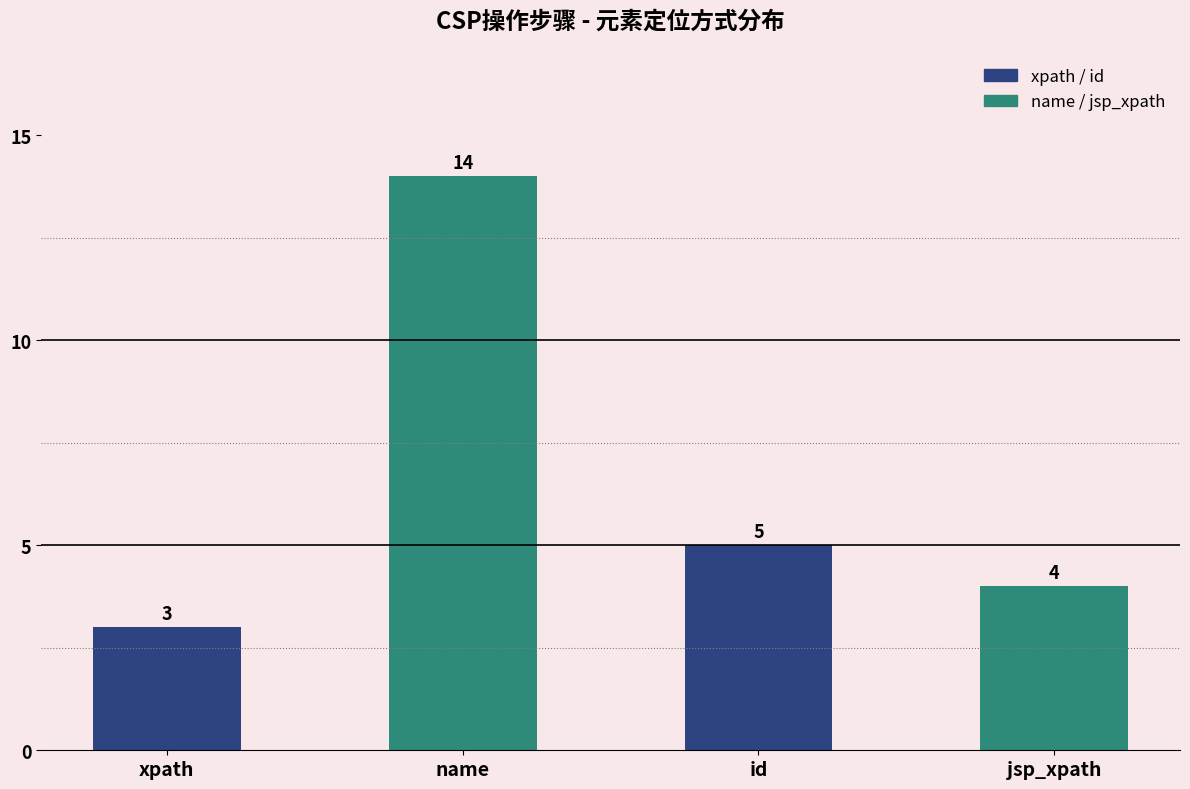

Rank the categories by value from highest to lowest.

name, id, jsp_xpath, xpath